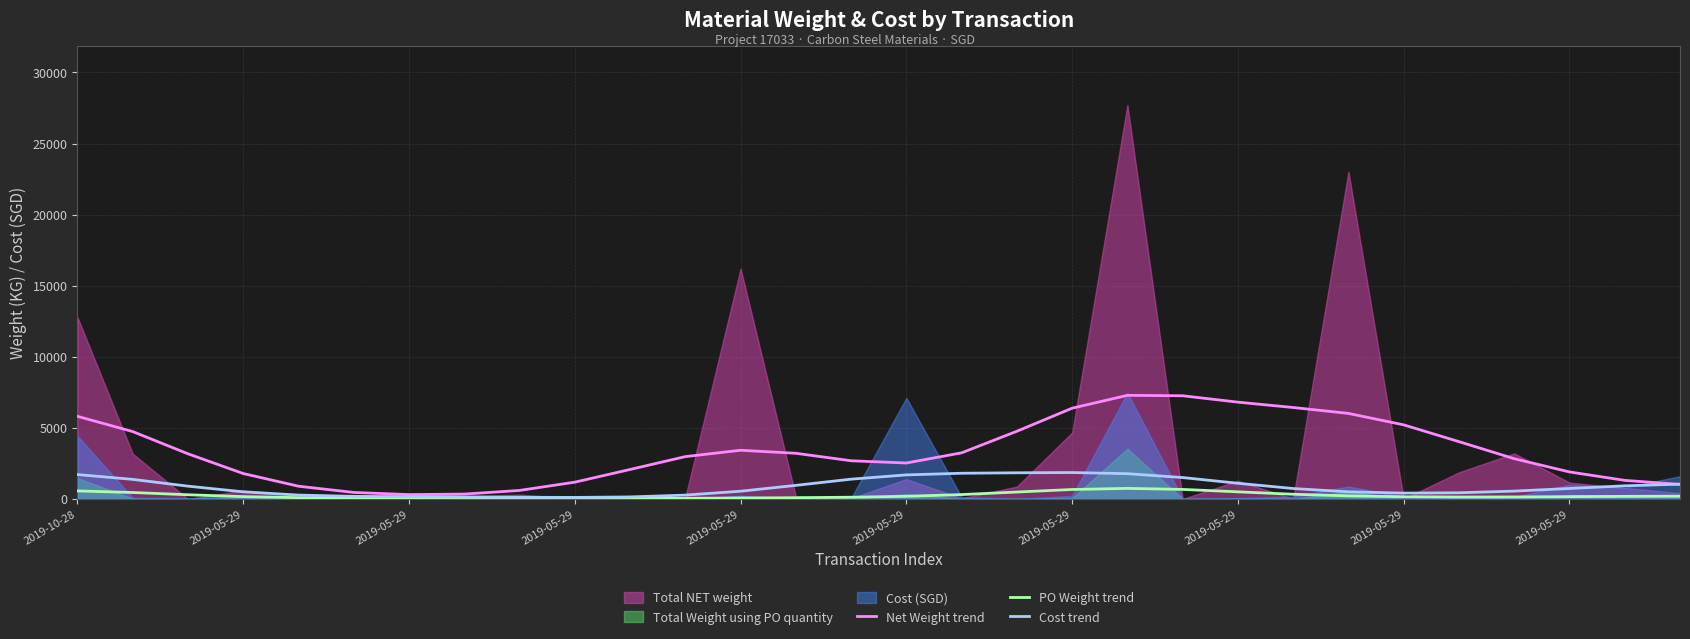

What is the label of the 20th point from the left?

19